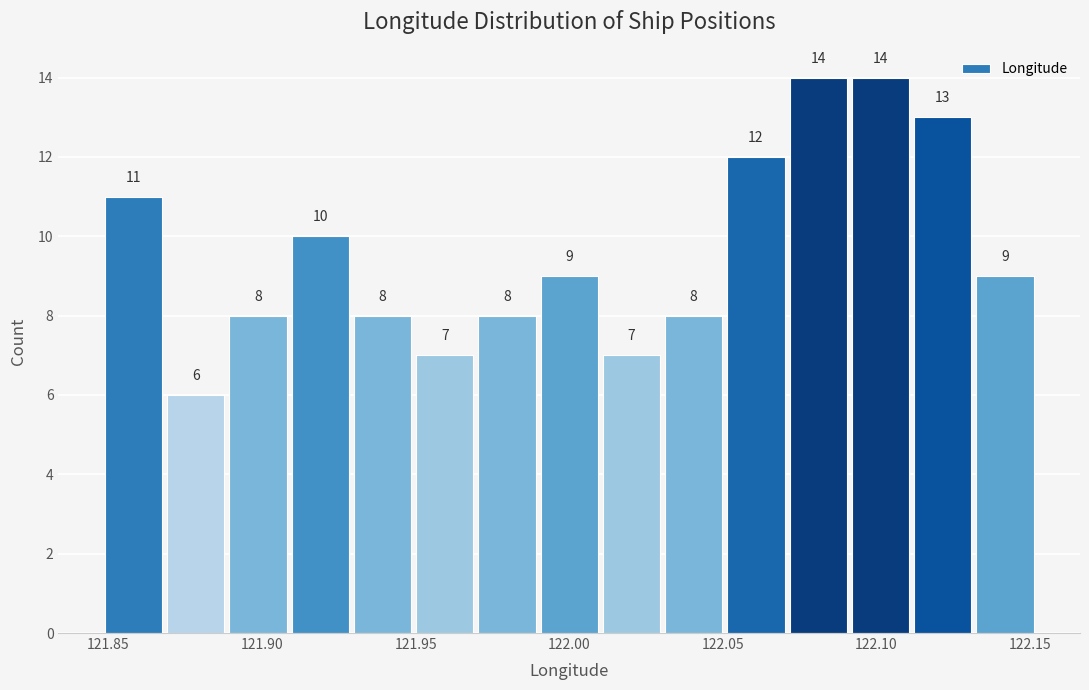

Reading left to right, list every bar in this chart as the range it spans on the x-axis followed by its height. The bar edges are not printed on the chart, so give them approximately, as read against the axis.

121.85 to 121.87: 11
121.87 to 121.89: 6
121.89 to 121.91: 8
121.91 to 121.93: 10
121.93 to 121.95: 8
121.95 to 121.97: 7
121.97 to 121.99: 8
121.99 to 122.01: 9
122.01 to 122.03: 7
122.03 to 122.05: 8
122.05 to 122.07: 12
122.07 to 122.09: 14
122.09 to 122.11: 14
122.11 to 122.13: 13
122.13 to 122.15: 9